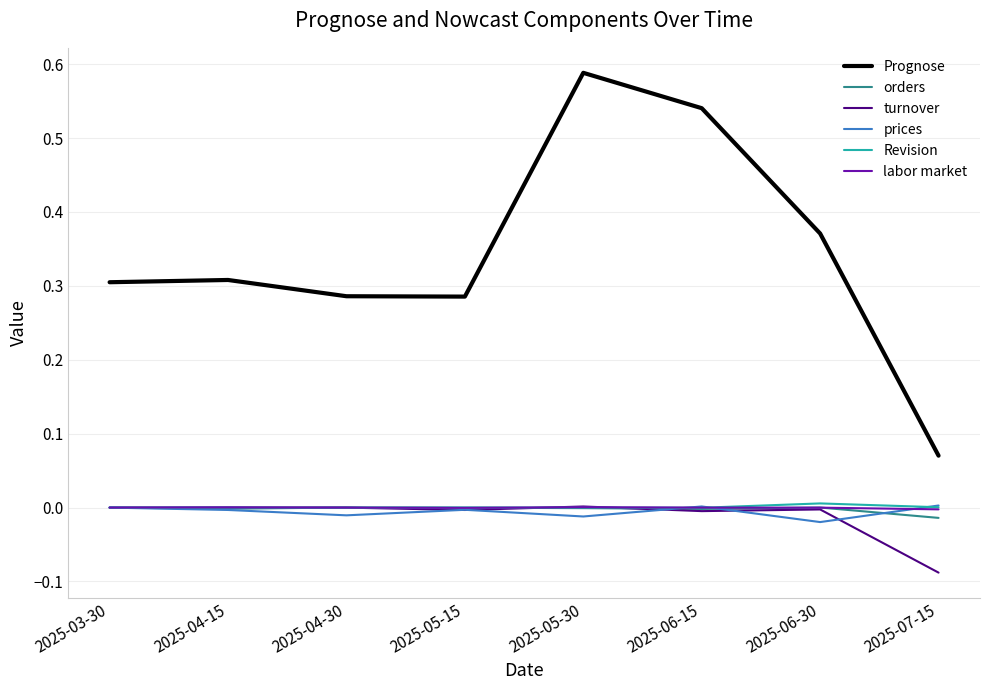

True or false: Revision has a value of -0.0 at 2025-06-15.

True